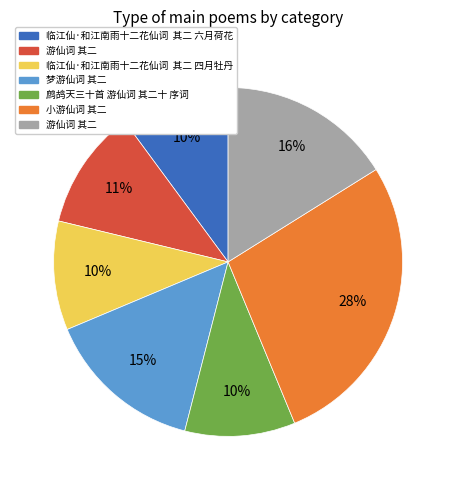

How many segments does this pie chart have?

7